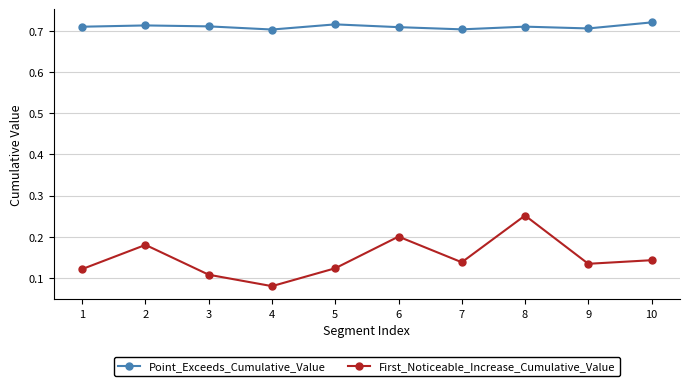

How many First_Noticeable_Increase_Cumulative_Value values are between 0 and 1?

10